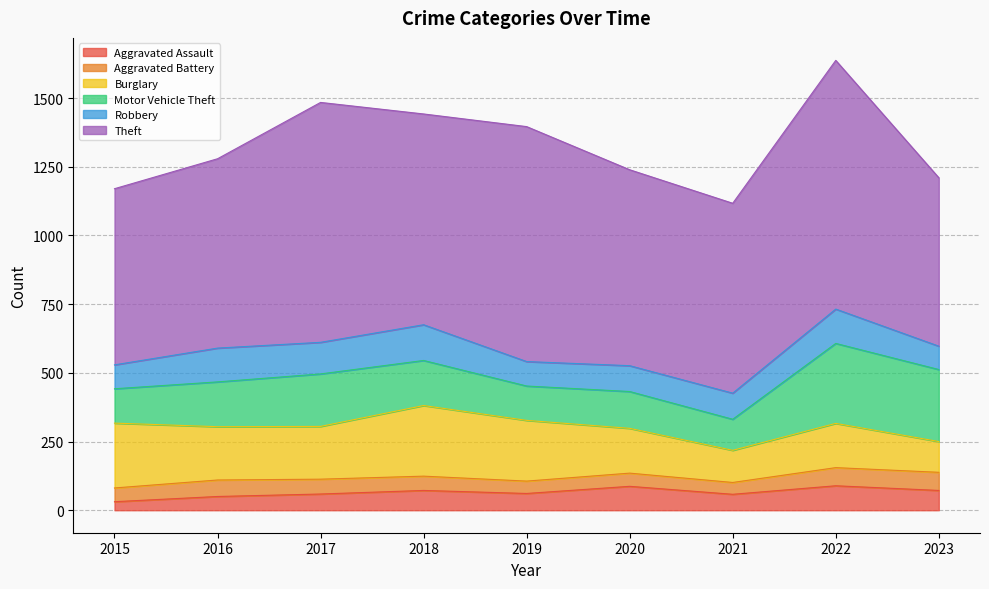

Reading right to left, extract all data points from this chart.

Aggravated Assault: 2023=72	2022=89	2021=58	2020=87	2019=61	2018=72	2017=59	2016=50	2015=31
Aggravated Battery: 2023=66	2022=66	2021=43	2020=48	2019=45	2018=52	2017=54	2016=60	2015=50
Burglary: 2023=112	2022=161	2021=117	2020=163	2019=221	2018=257	2017=192	2016=194	2015=236
Motor Vehicle Theft: 2023=262	2022=291	2021=113	2020=134	2019=125	2018=164	2017=191	2016=163	2015=125
Robbery: 2023=85	2022=125	2021=95	2020=94	2019=89	2018=130	2017=115	2016=123	2015=87
Theft: 2023=613	2022=905	2021=691	2020=713	2019=855	2018=767	2017=873	2016=689	2015=641